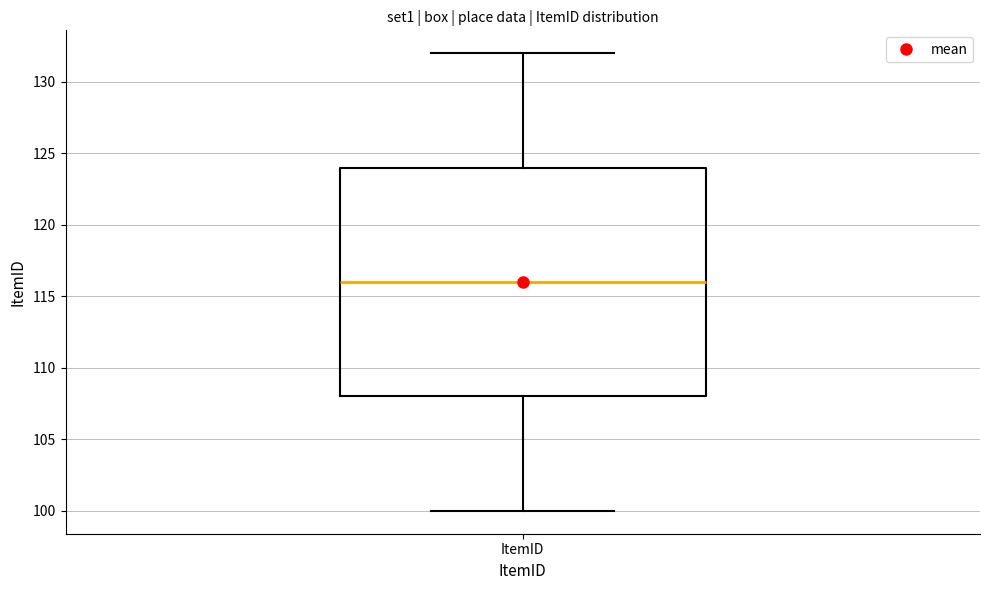

Read this box plot against the y-axis: the position of the median line, the range covered by the box, and the ends of both whiskers. The values are not printed on the chart, so give them approximately, as read against the axis.

median 116, box 108 to 124, whiskers 100 to 132